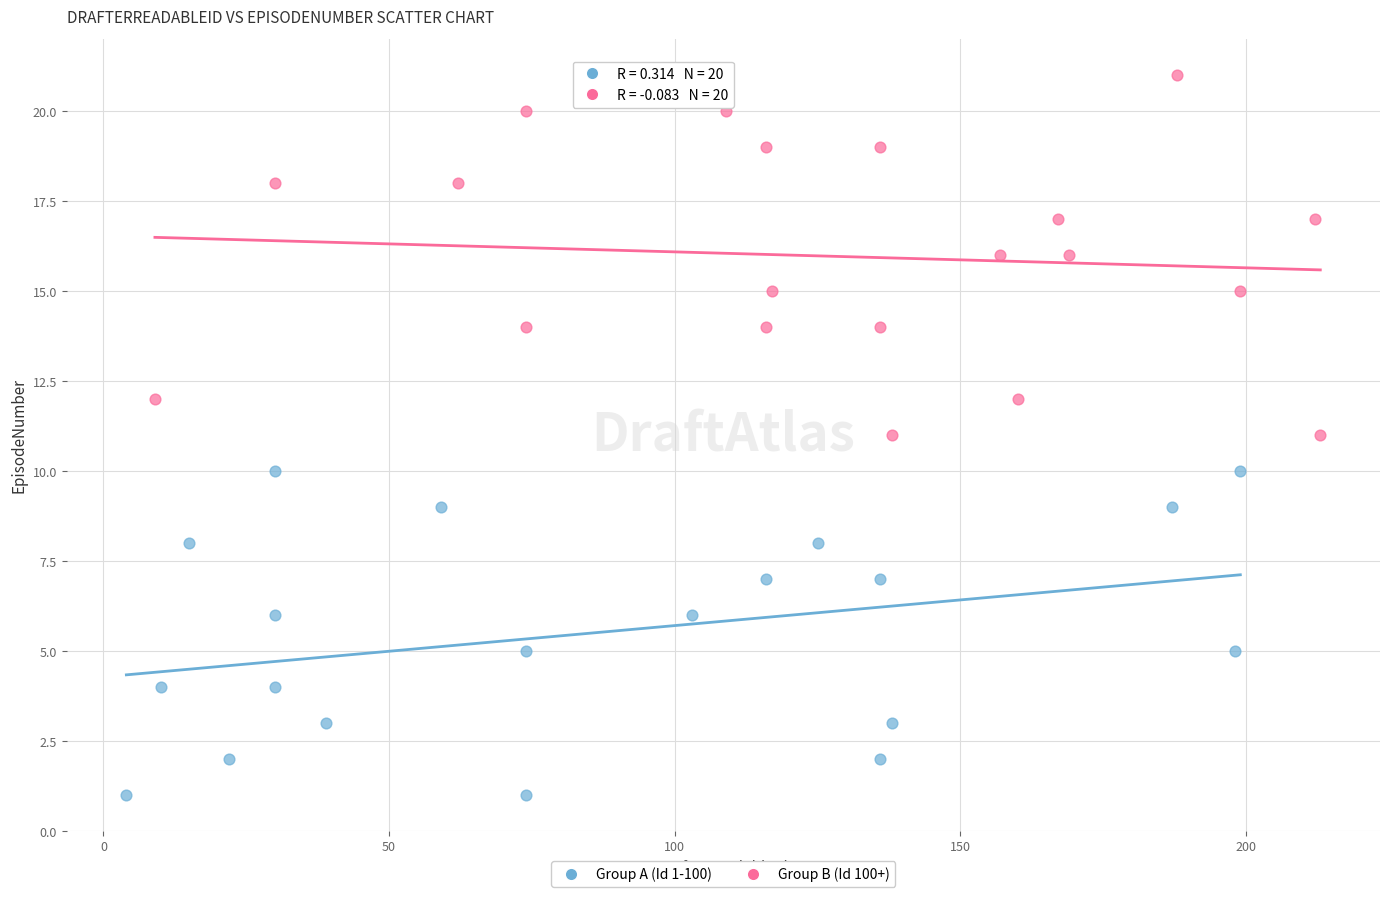

Which series reaches the maximum Y coordinate?

Group B (Id 100+)